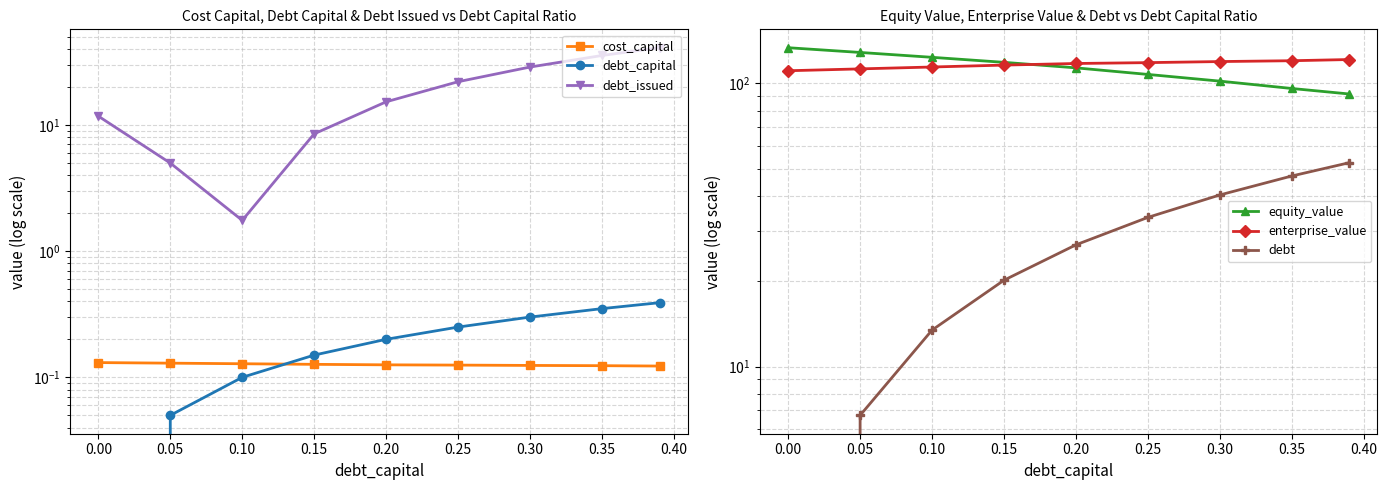

True or false: debt and debt_issued cross at least once.

True